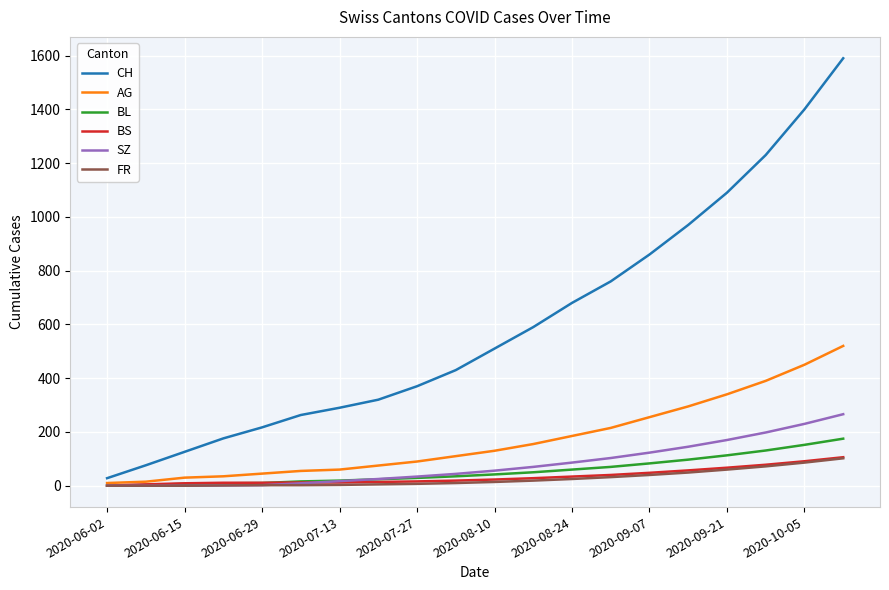

Which series has the largest range (max minus min)?

CH